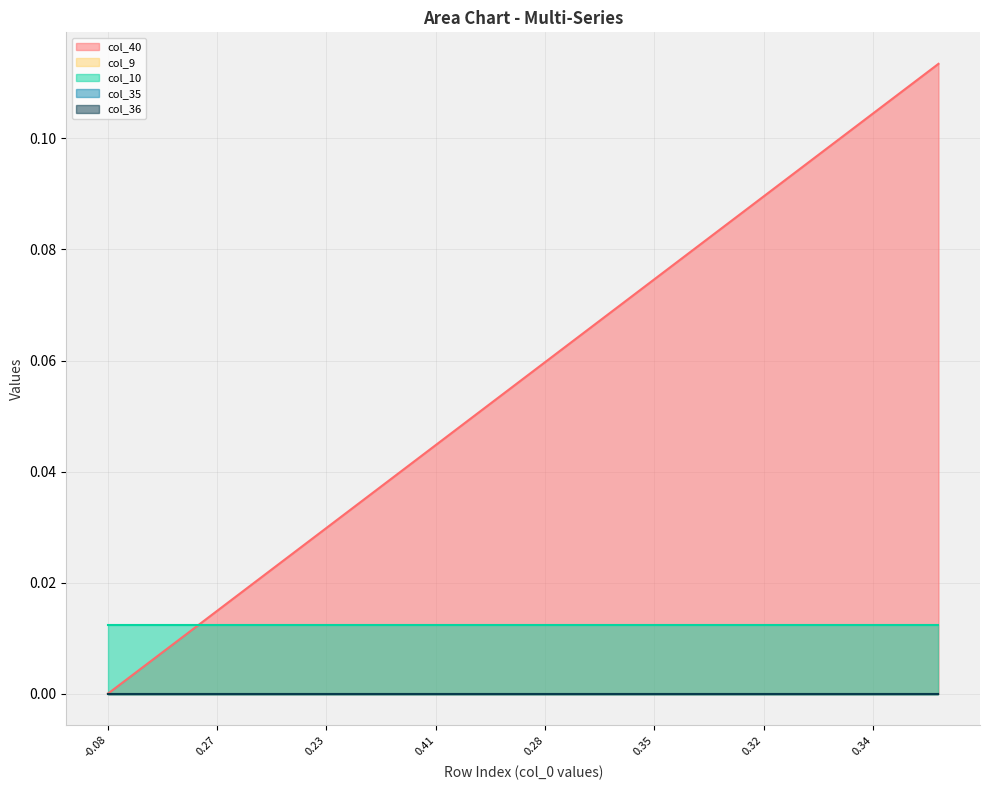

Does the chart have visible grid lines?

Yes